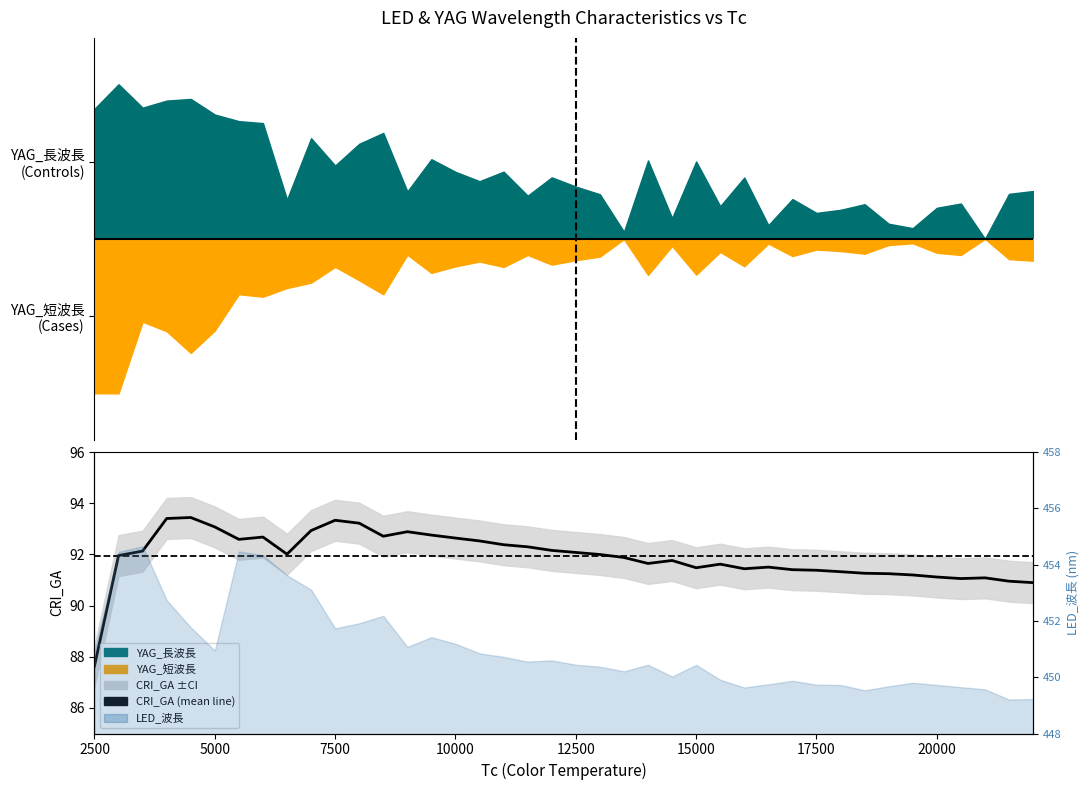

Reading left to right, list all the values displayed in this chart.

87.6	92.0	92.1	93.4	93.4	93.1	92.6	92.7	92.0	92.9	93.3	93.2	92.7	92.9	92.8	92.6	92.5	92.4	92.3	92.2	92.1	92.0	91.9	91.6	91.8	91.5	91.6	91.4	91.5	91.4	91.4	91.3	91.3	91.2	91.2	91.1	91.1	91.1	91.0	90.9